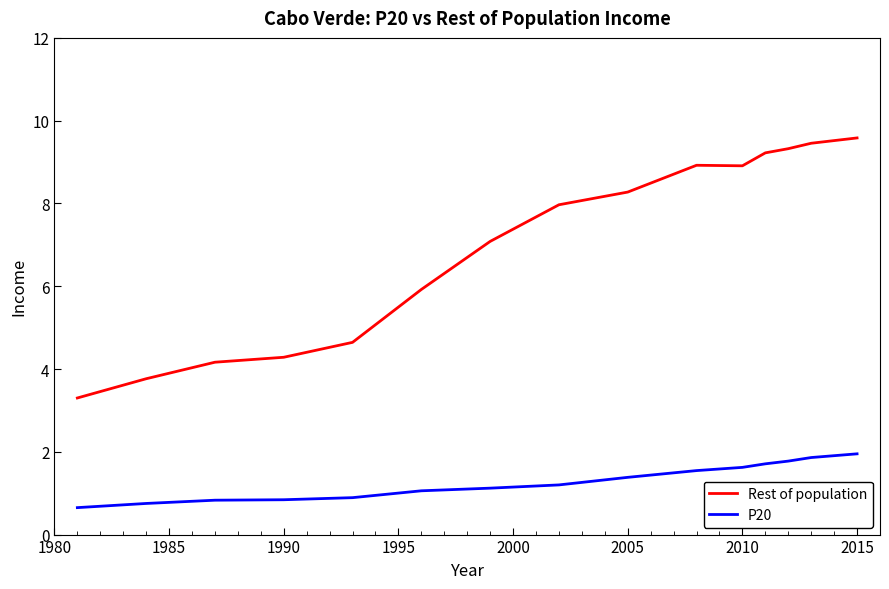

How many lines are shown in the chart?

2